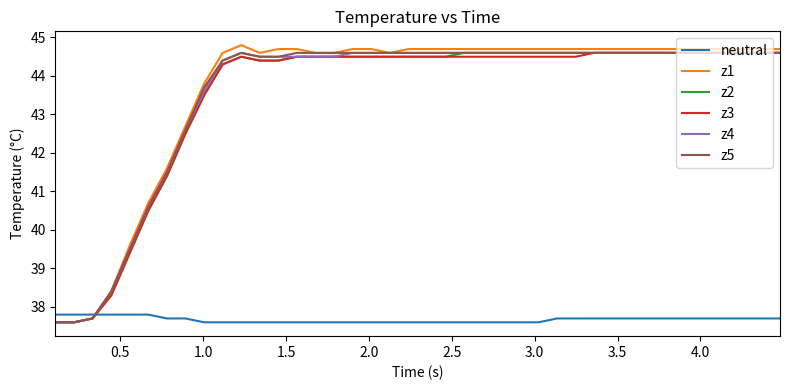

What is the greatest value displayed?

44.8